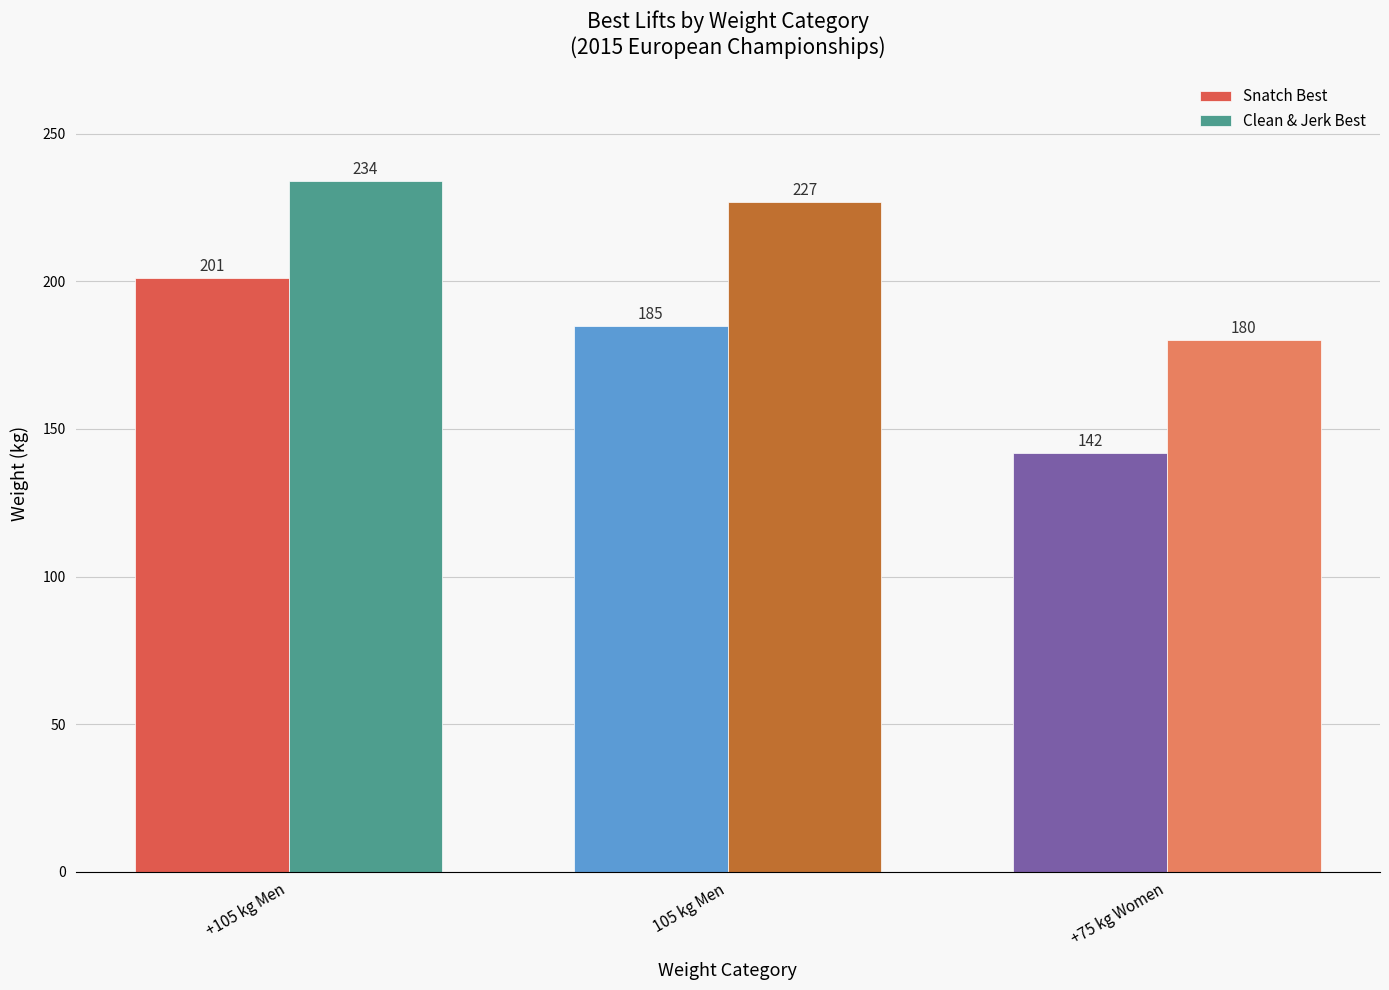

How many bars are there in total?

6